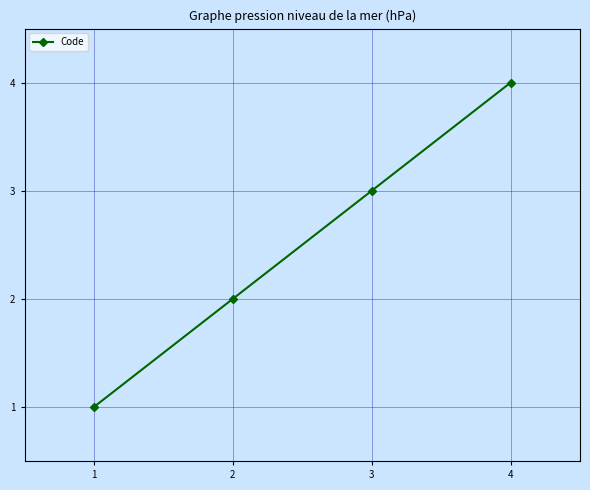

Is it true that the value at 1 is 1?

True